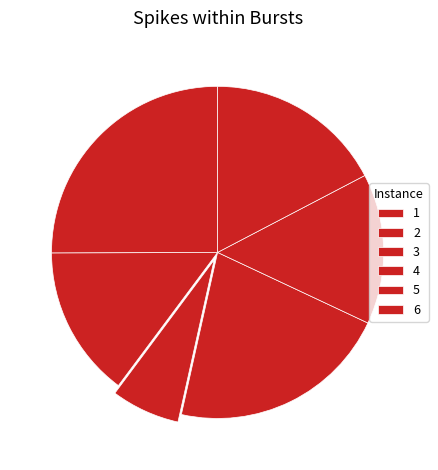

Which slice is the smallest?

3